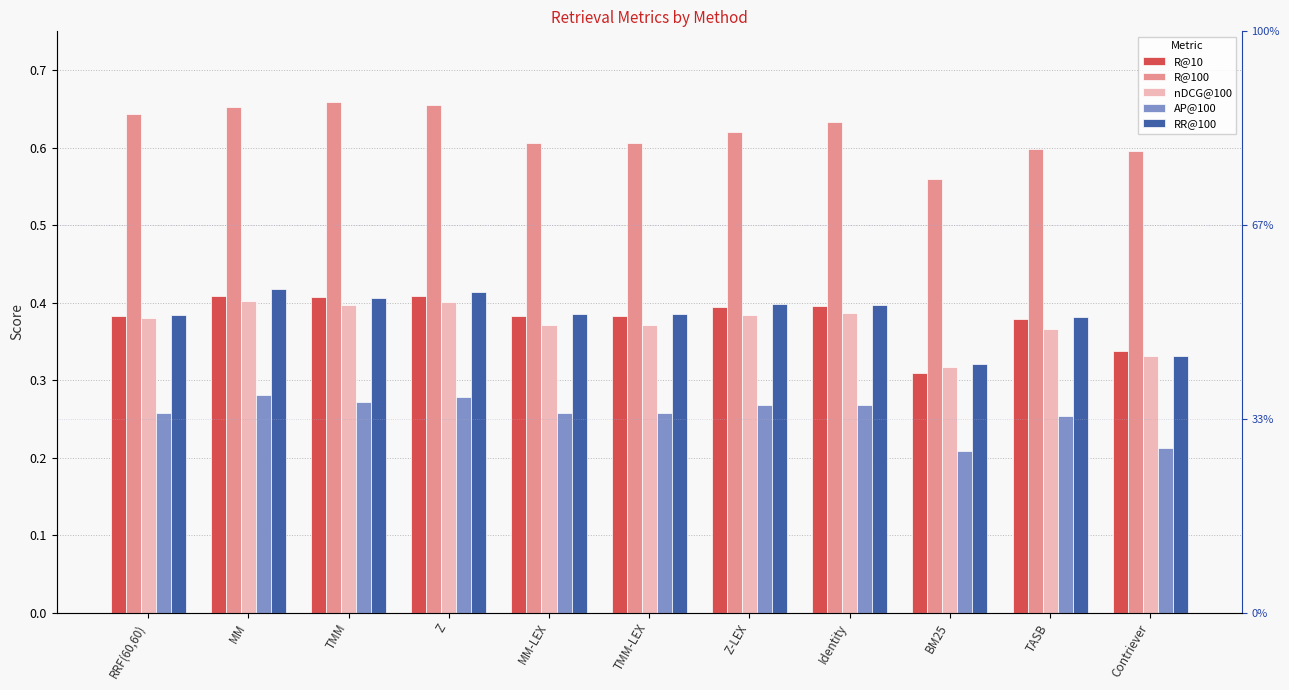

The R@100 series shows 0.3 at Identity. True or false?

False